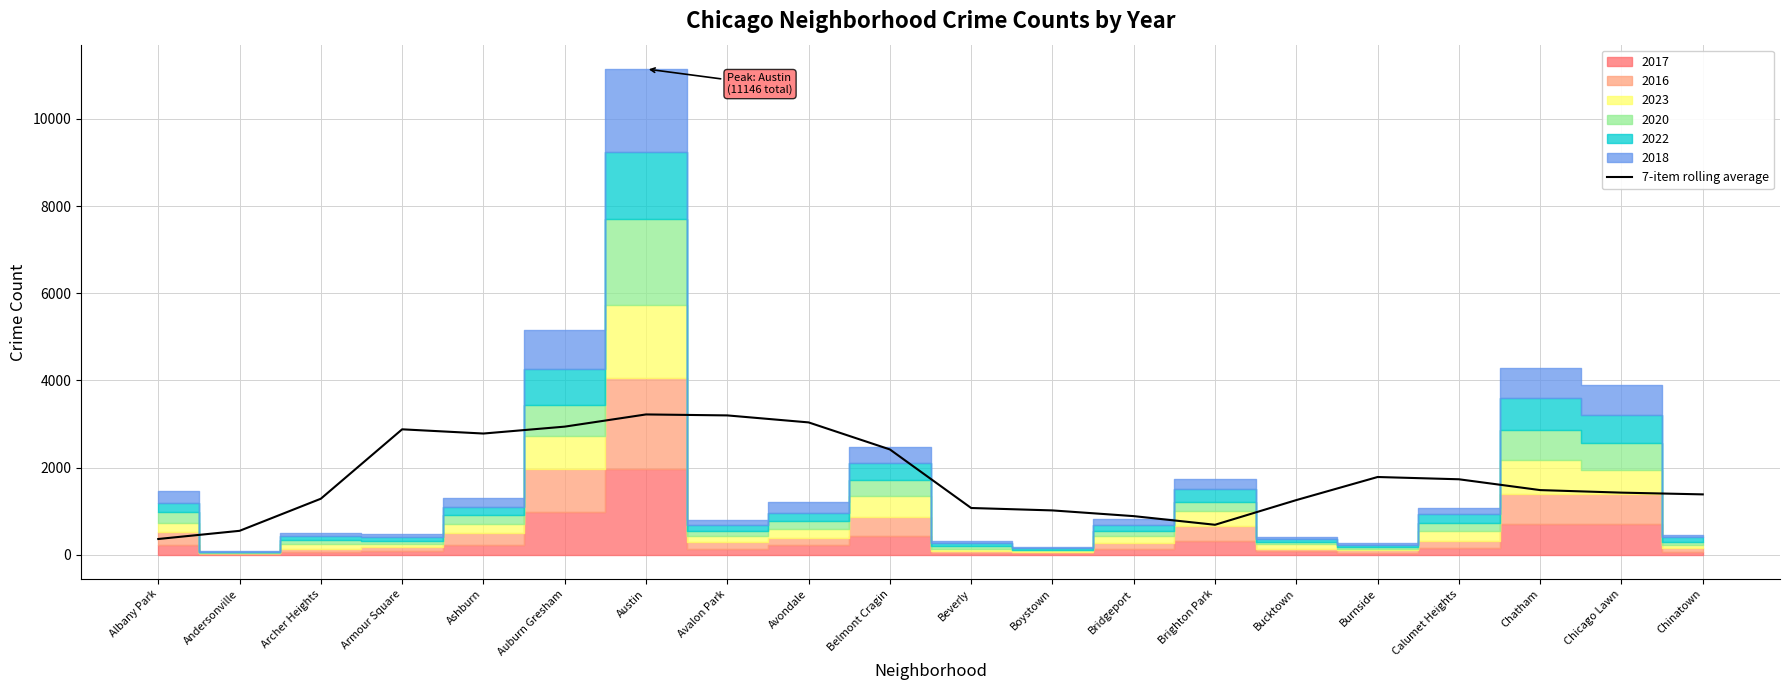

How many values are below 1483?

10